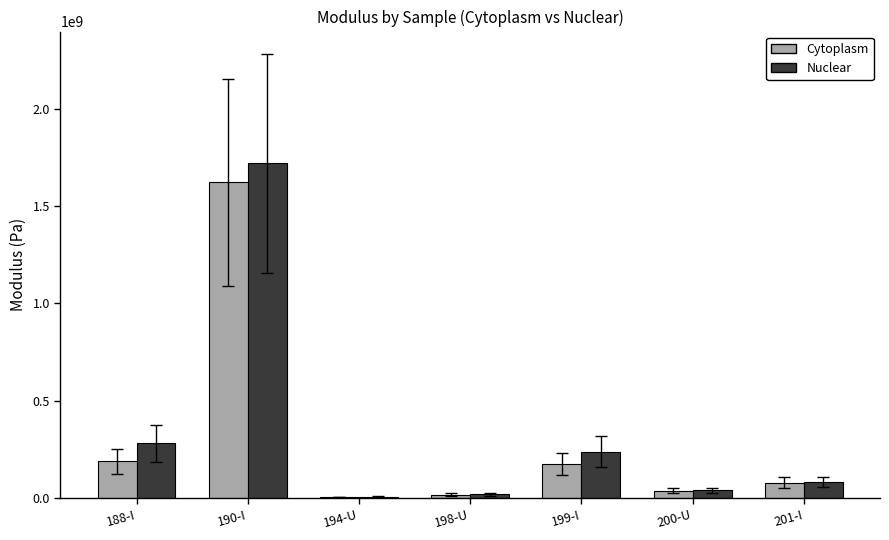

Reading left to right, what are all the values shown in this chart?

Cytoplasm: 188-I=188767939.0	190-I=1622802683.1	194-U=5760980.5	198-U=18256172.2	199-I=174707473.8	200-U=38186664.2	201-I=79580389.6
Nuclear: 188-I=280424910.3	190-I=1720086315.8	194-U=6460862.0	198-U=19612717.6	199-I=238659927.3	200-U=40366306.6	201-I=82513486.1